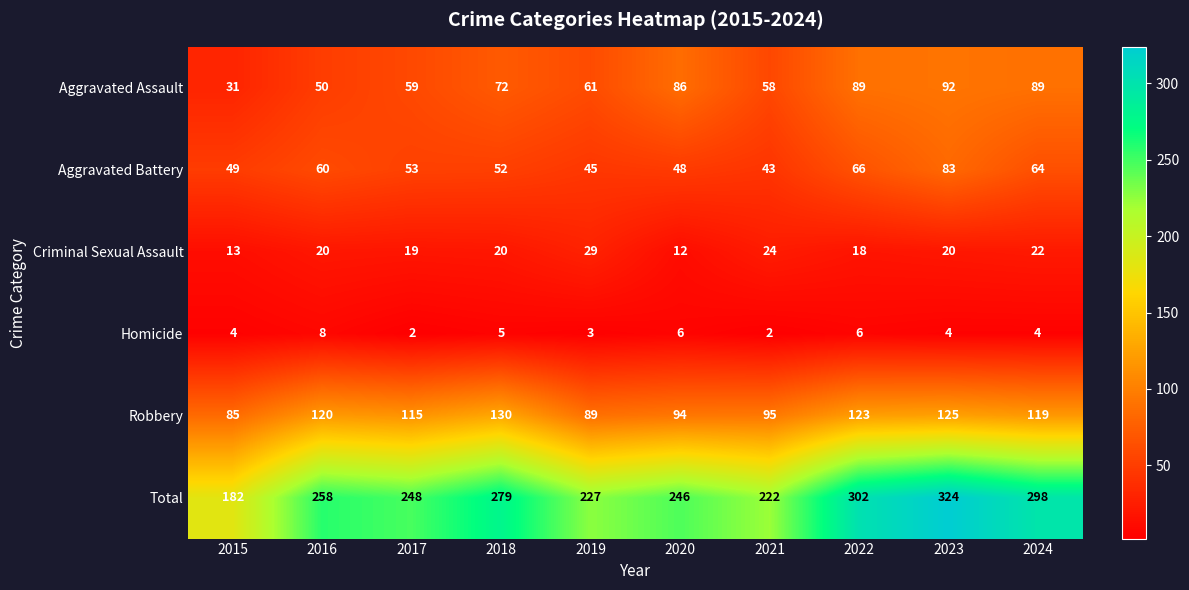

What is the difference between the highest and lowest values at 2021?

220